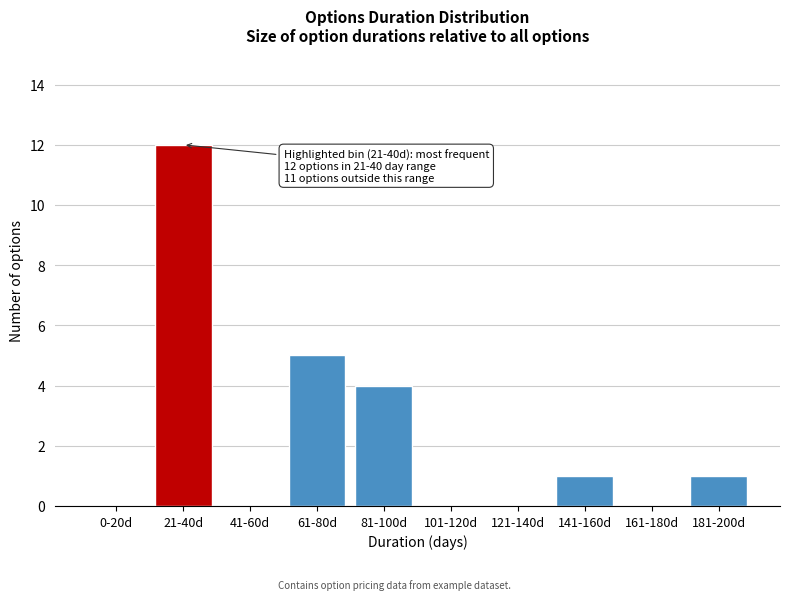

Reading left to right, transcribe all the data shown in this chart.

0-20d=0	21-40d=12	41-60d=0	61-80d=5	81-100d=4	101-120d=0	121-140d=0	141-160d=1	161-180d=0	181-200d=1